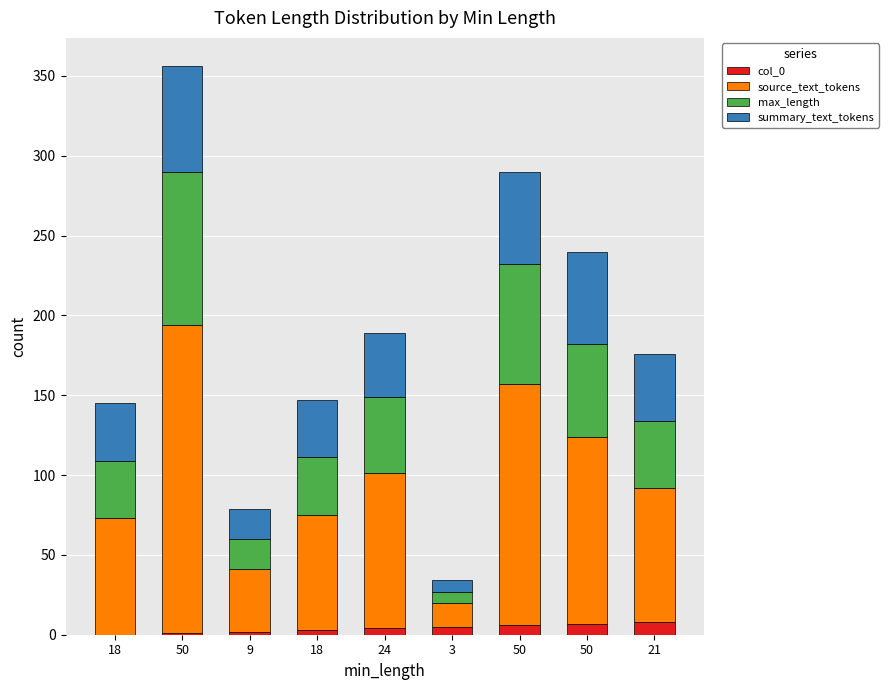

Which has a higher value, 50 or 50?

50